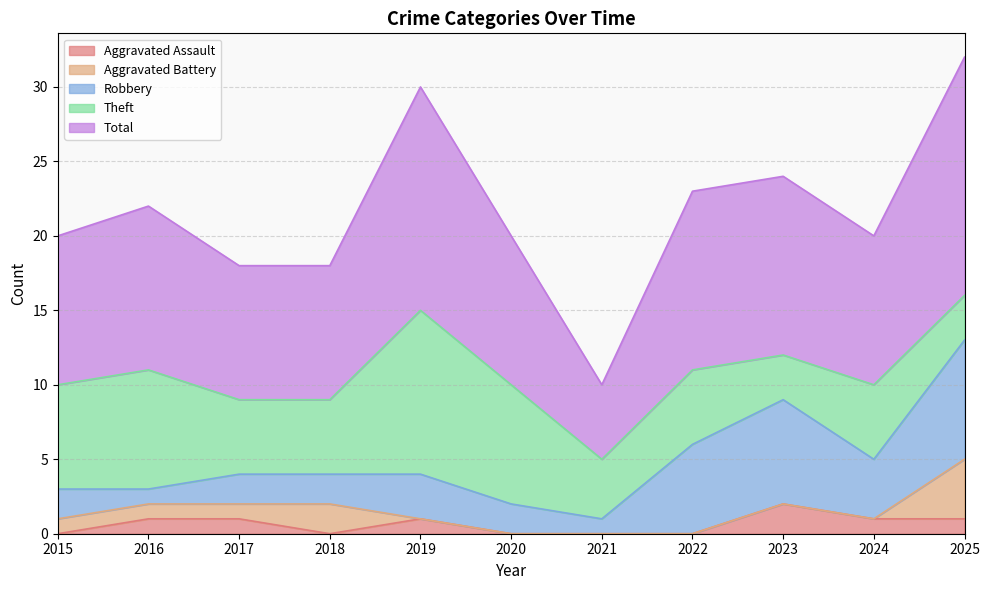

Which label corresponds to the smallest value in the chart?

2015